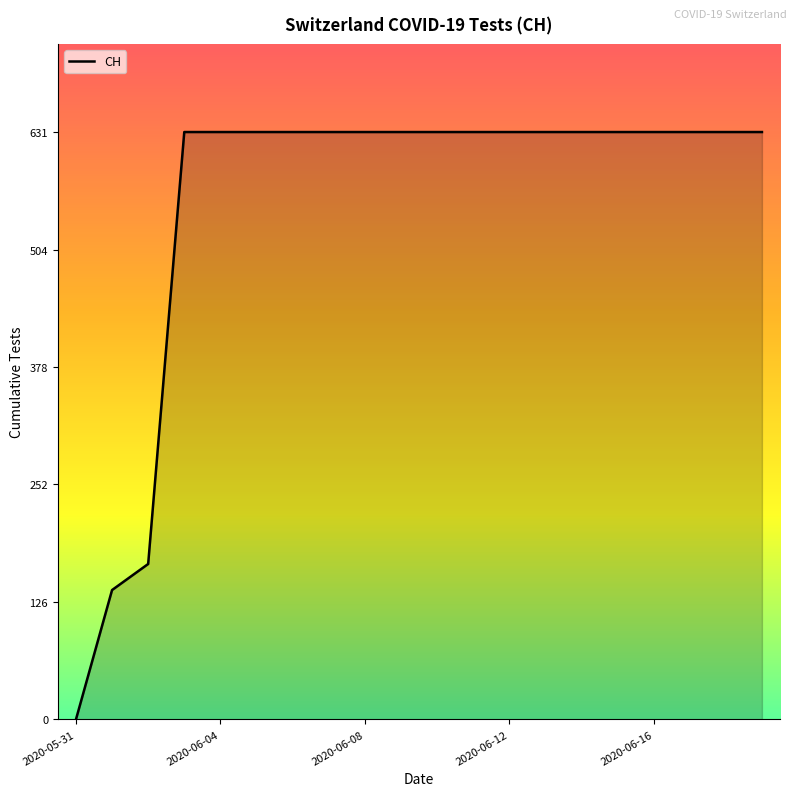

What is the difference between the maximum and minimum values?

631